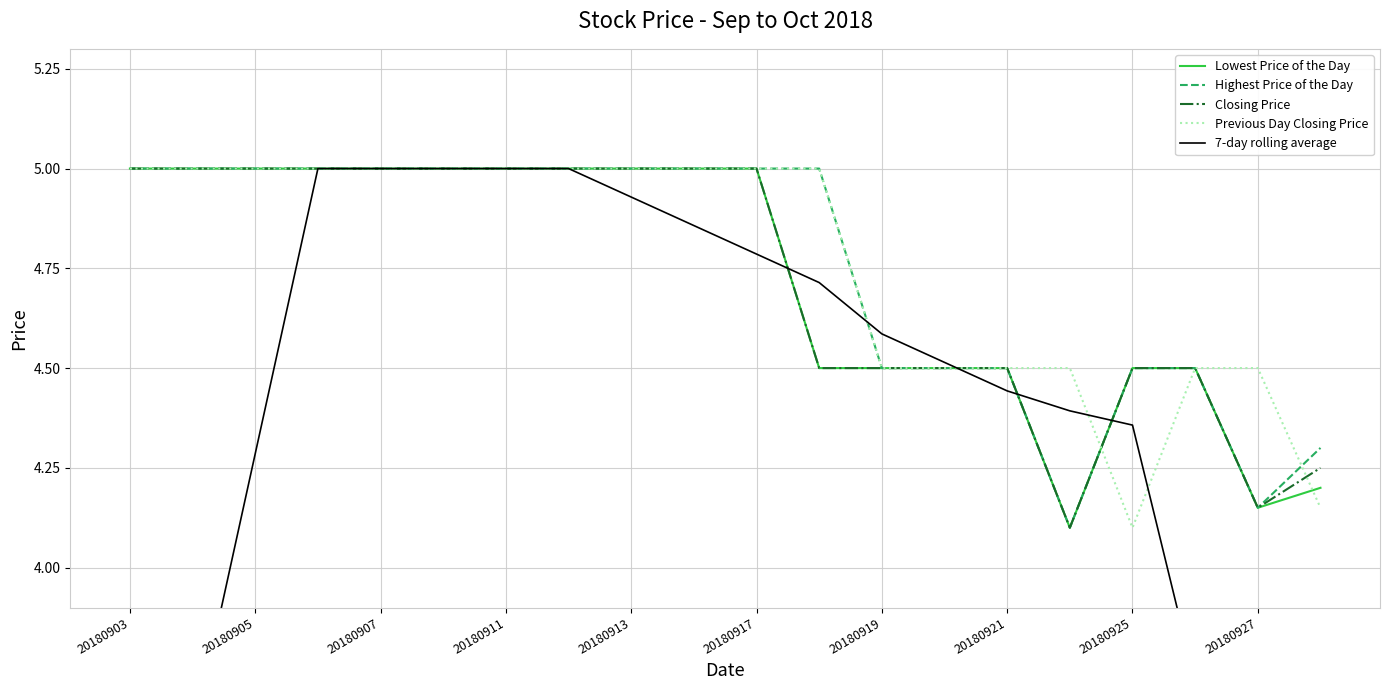

Which category has the highest value in the Closing Price series?

20180903